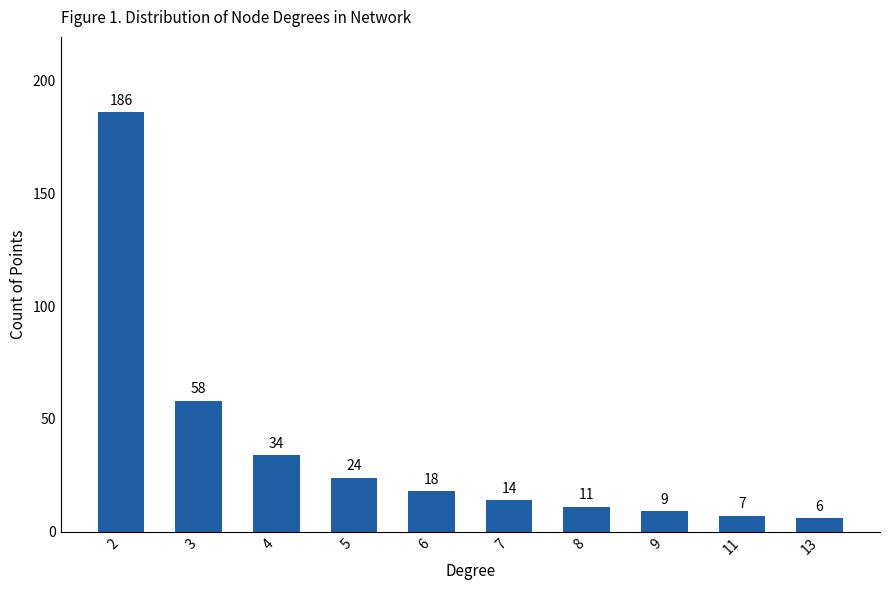

List the labels in order of value, smallest first.

13, 11, 9, 8, 7, 6, 5, 4, 3, 2